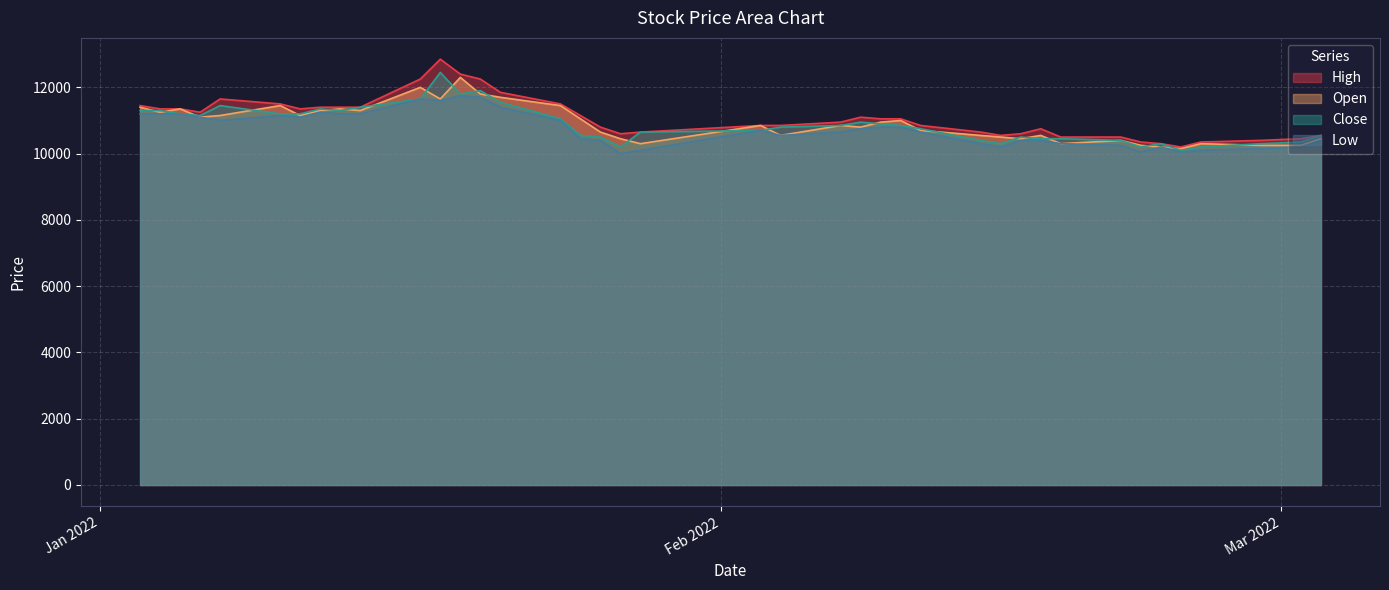

In Low, how many points are higher than both neighbors (excluding endpoints)?

6